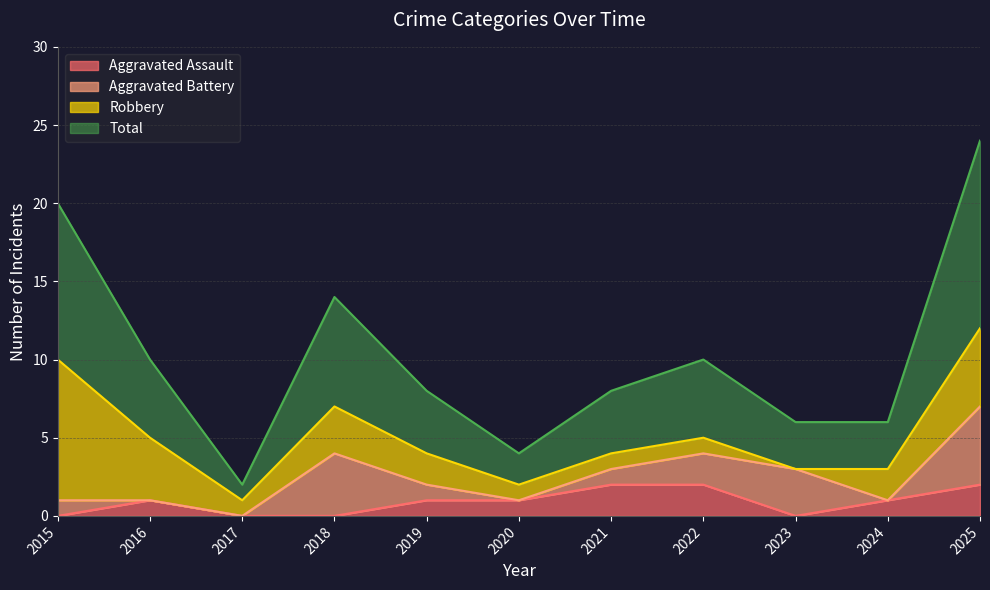

At which category does Total reach its first local valley?

2017